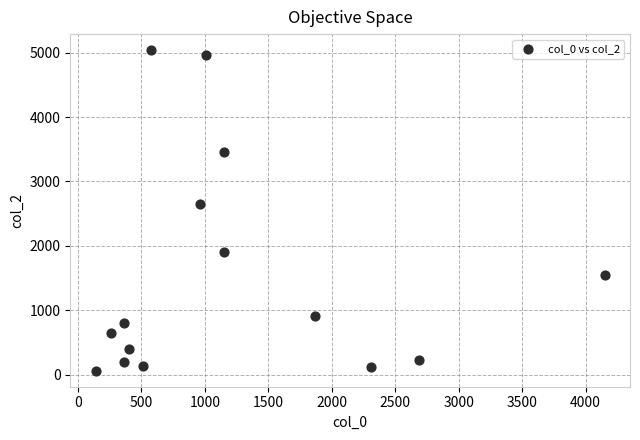

What is the range of Y values (max minus min)?

4980